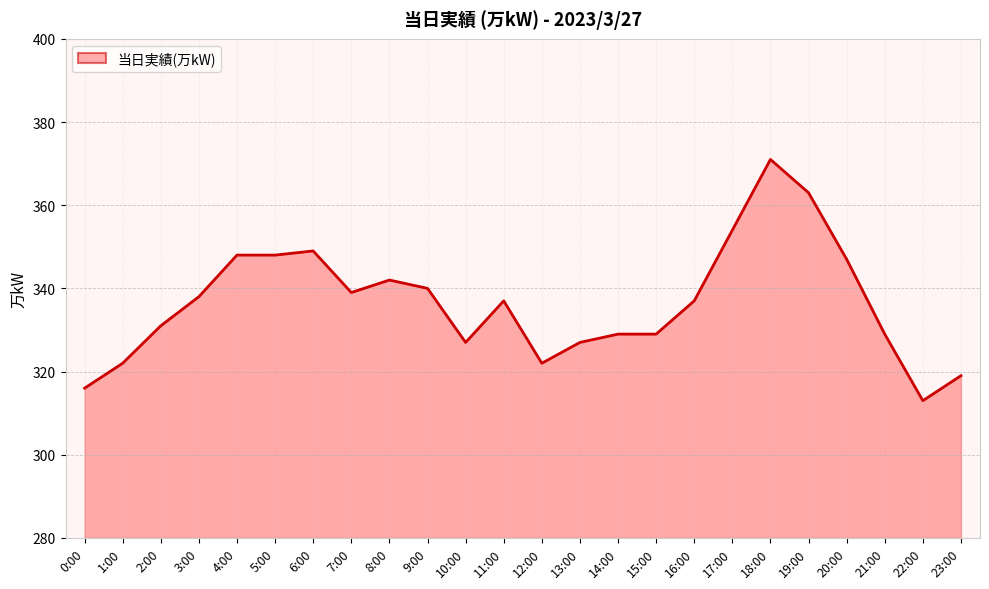

True or false: the data shows 503 at 17:00.

False